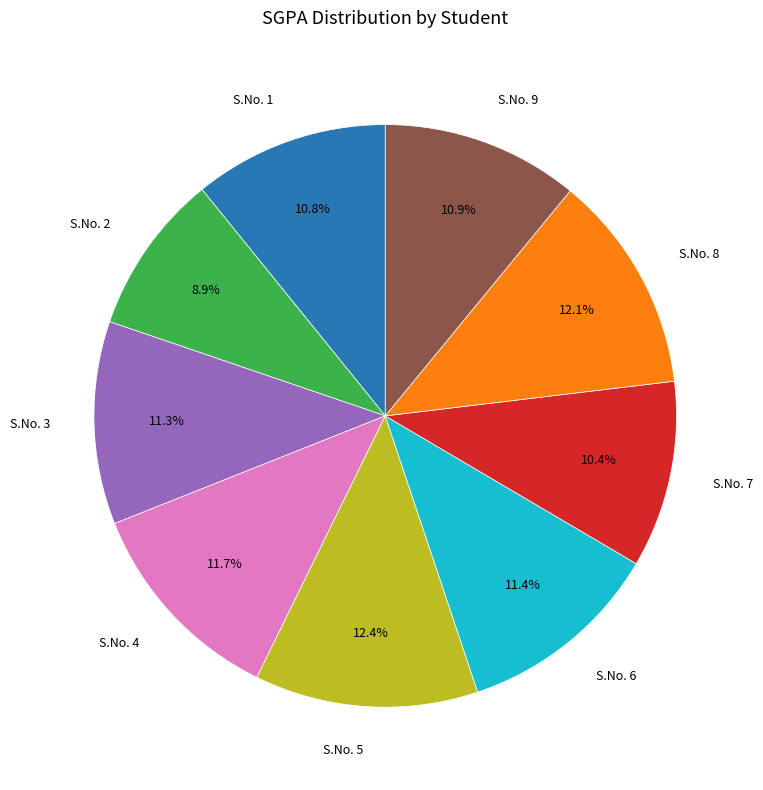

Is there any slice that represents more than half of the pie?

No